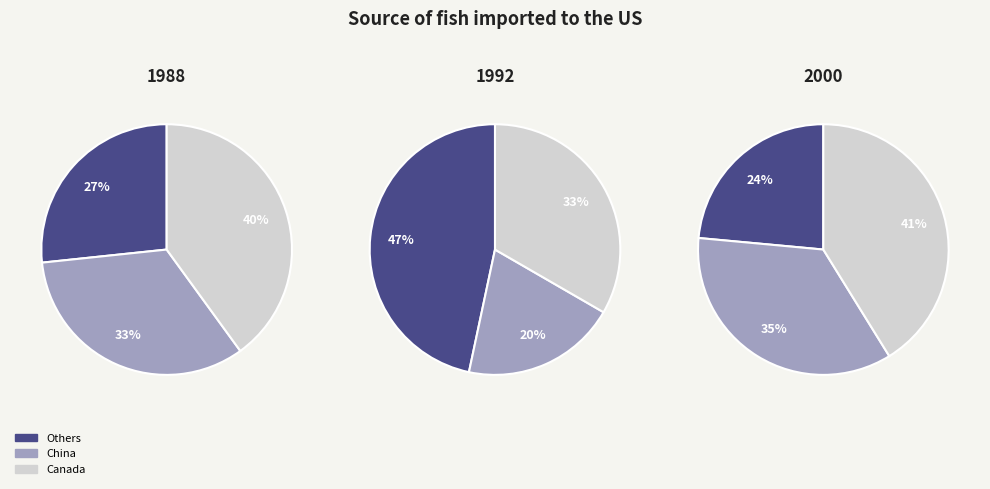

The Patient 2 slice represents 22% of the pie. True or false?

False